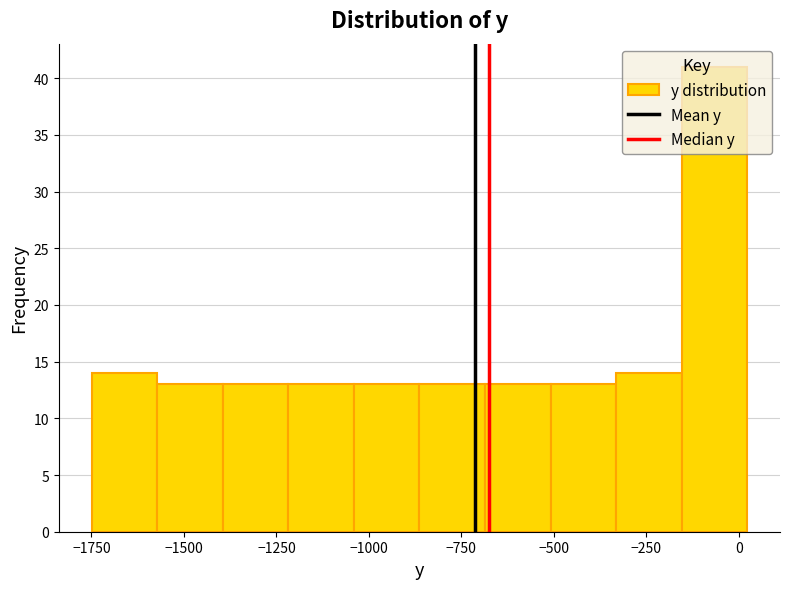

Read against the x-axis, roughly where is the centre of the tallest bar?

-50